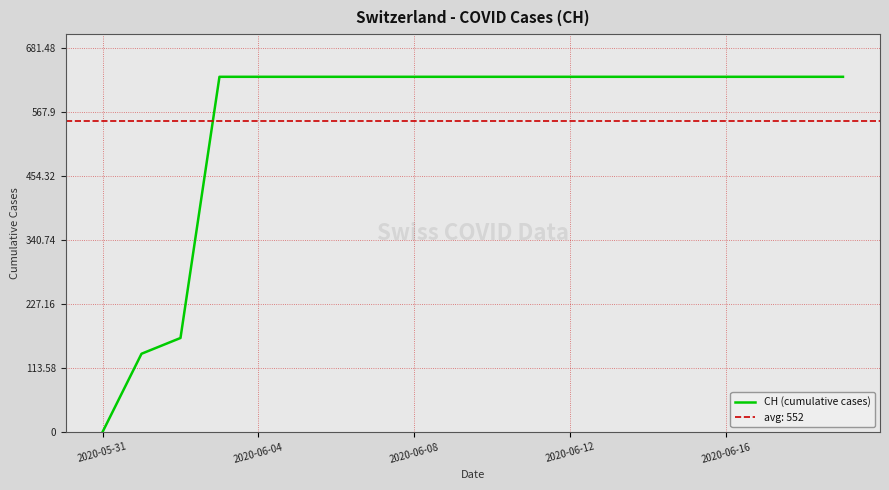

What is the maximum value for CH (cumulative cases)?

631